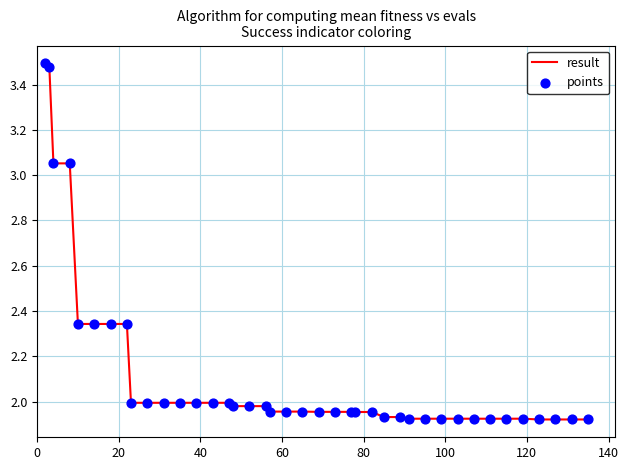

Does the chart have visible grid lines?

Yes